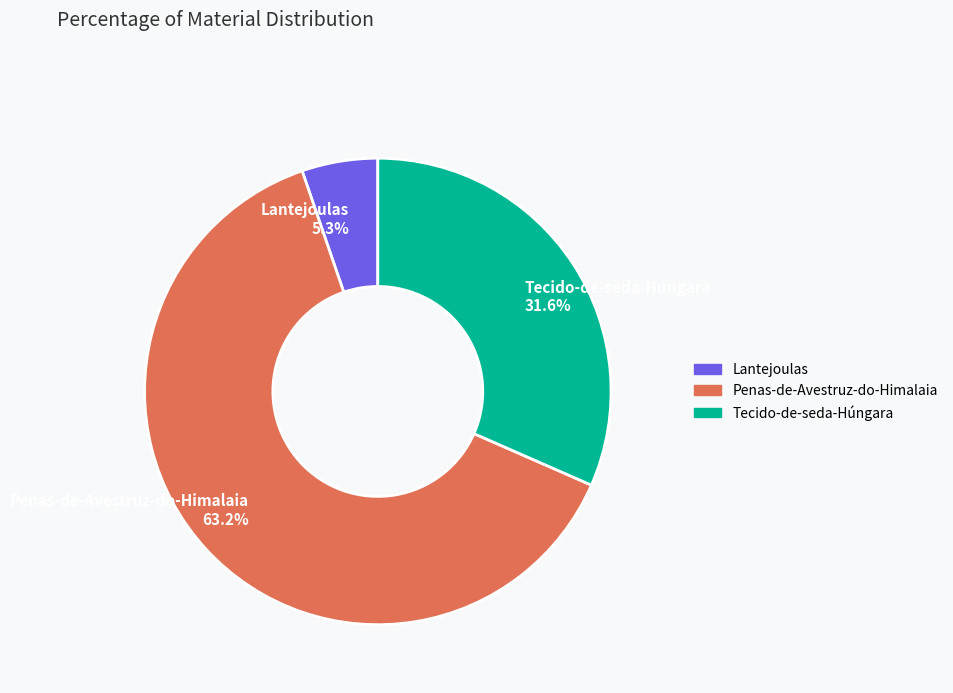

True or false: Lantejoulas accounts for 5% of the total.

True